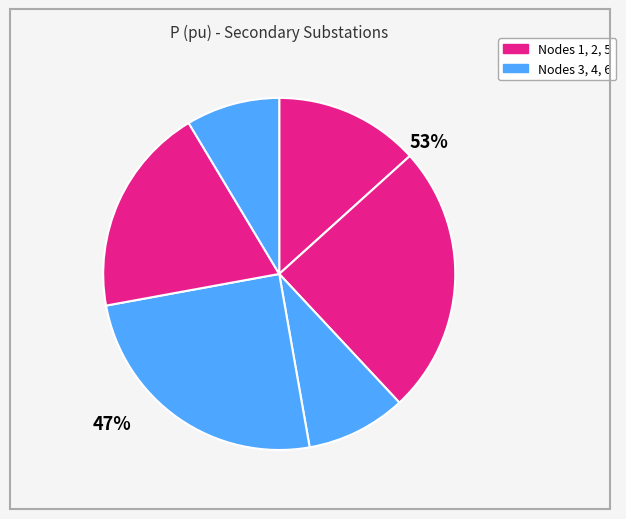

Is it true that 5 is 19% of the pie?

True